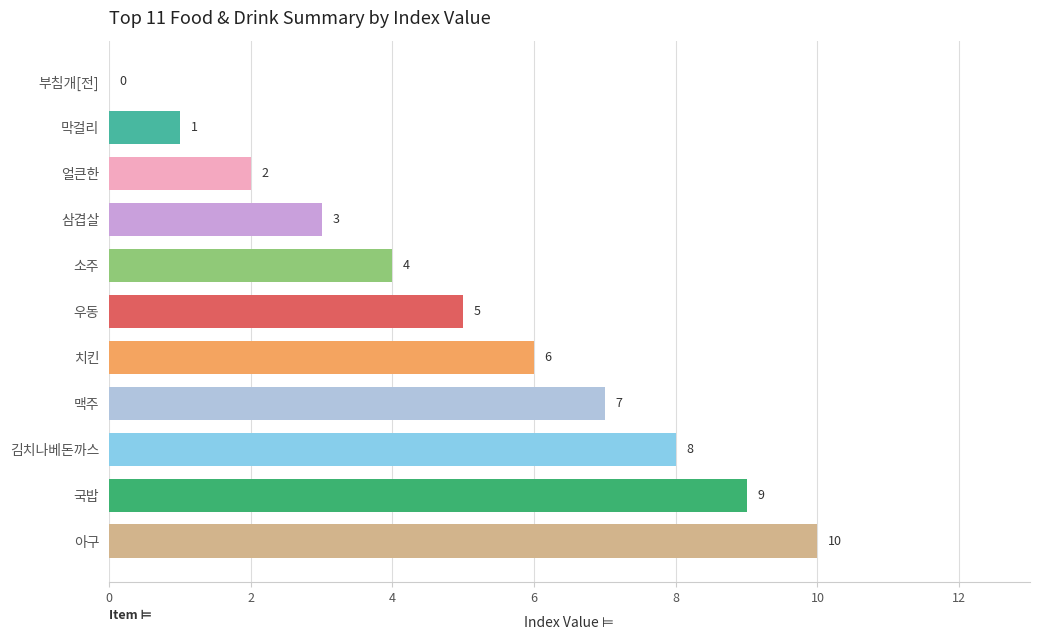

Reading left to right, list all the values displayed in this chart.

부침개[전]=0	막걸리=1	얼큰한=2	삼겹살=3	소주=4	우동=5	치킨=6	맥주=7	김치나베돈까스=8	국밥=9	아구=10